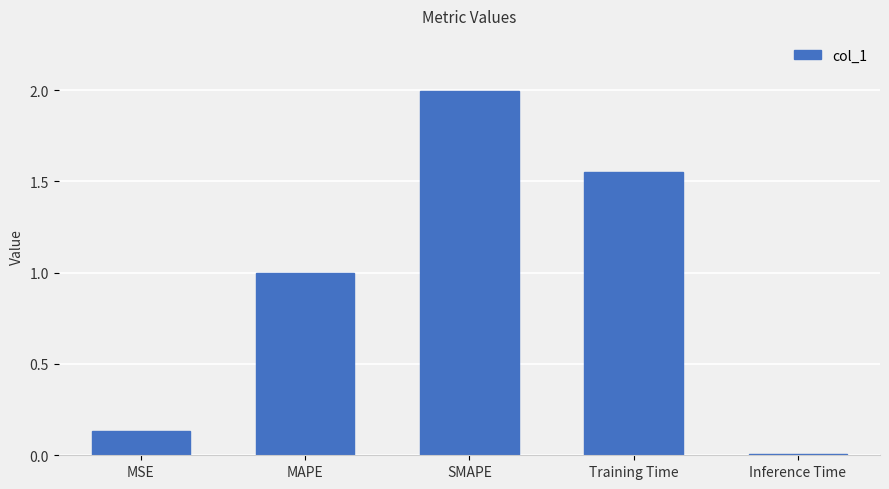

List the labels in order of value, largest first.

SMAPE, Training Time, MAPE, MSE, Inference Time